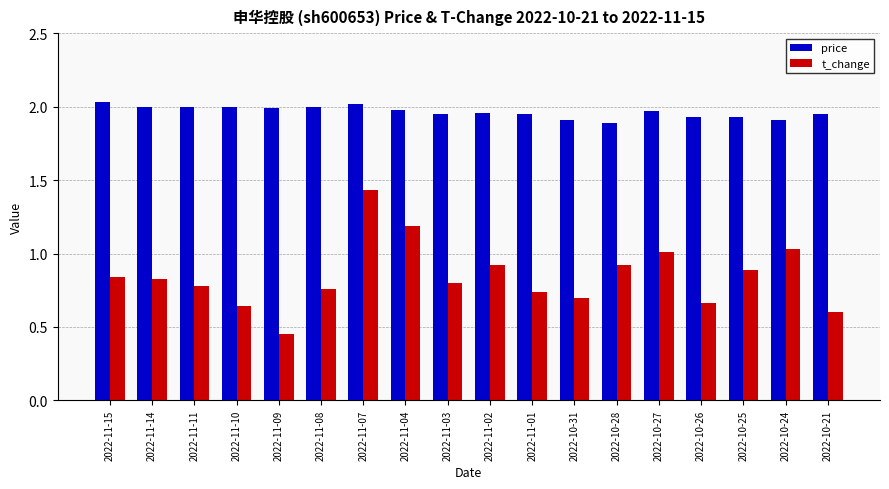

Is it true that price equals 0.8 at 2022-11-09?

False